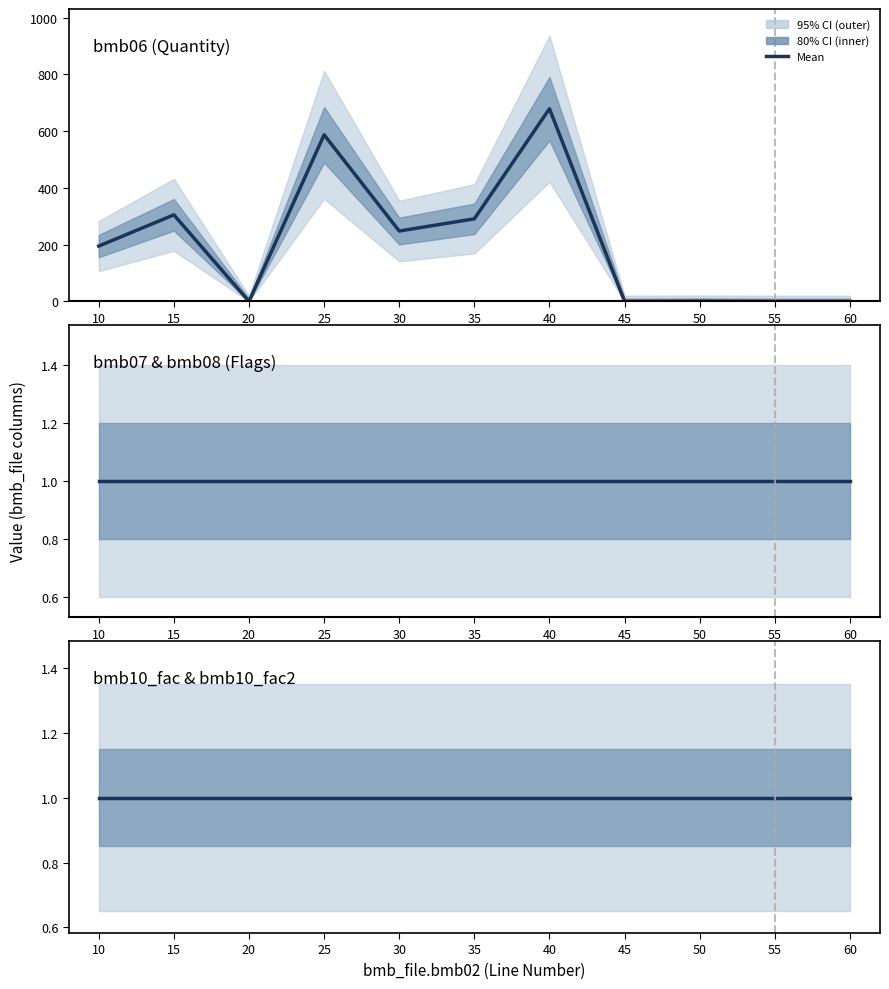

True or false: bmb08 and bmb10_fac2 cross at least once.

False